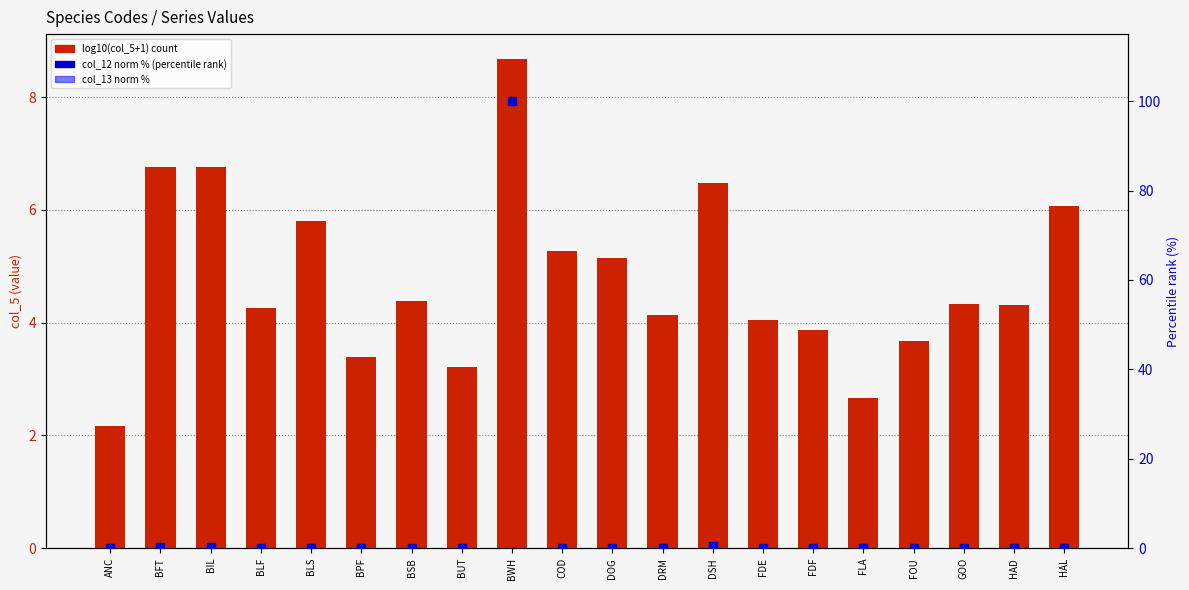

Which series has the largest Y range (max minus min)?

col_12 (norm %)